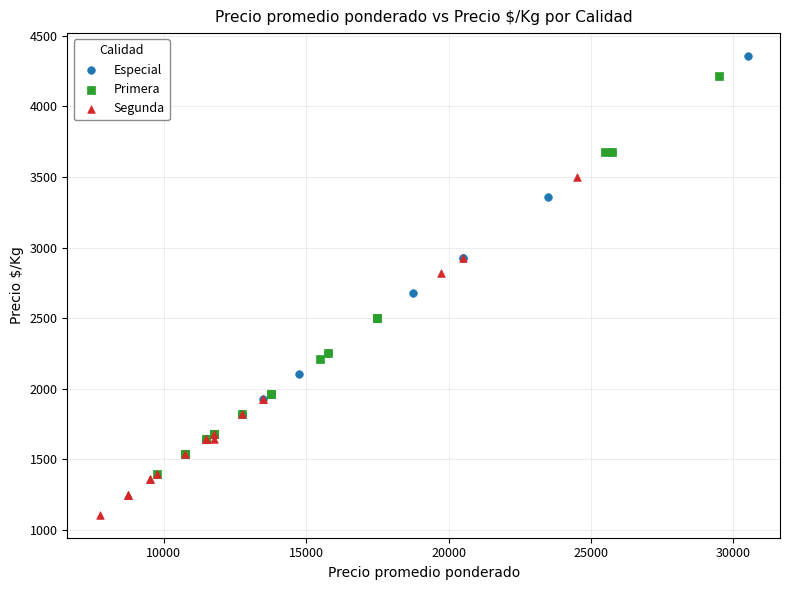

Which series reaches the minimum Y coordinate?

Segunda